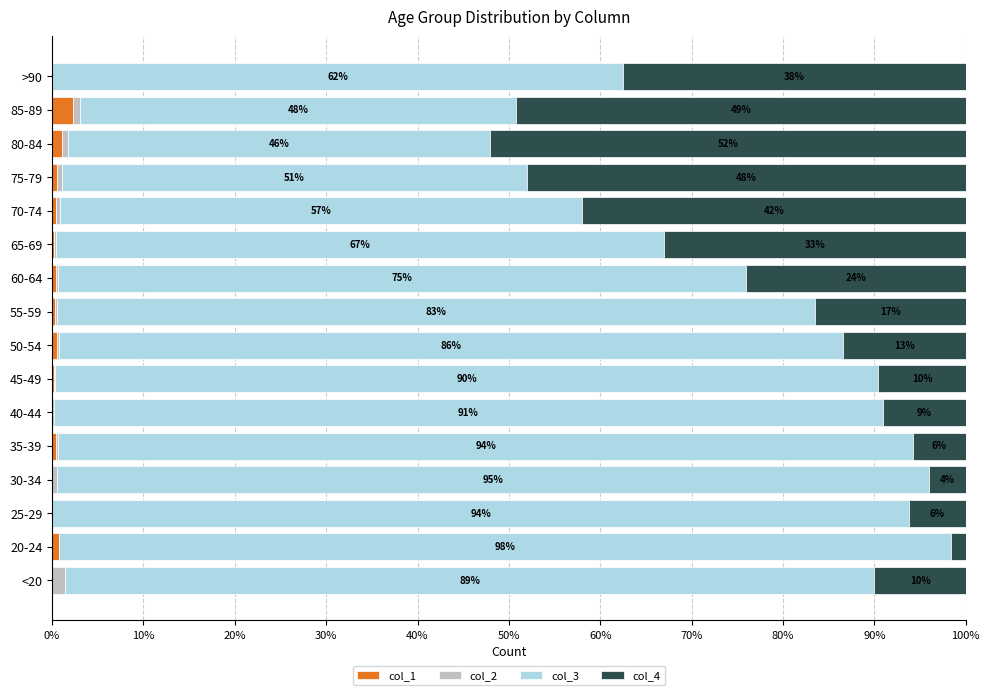

How many series are shown in this chart?

4